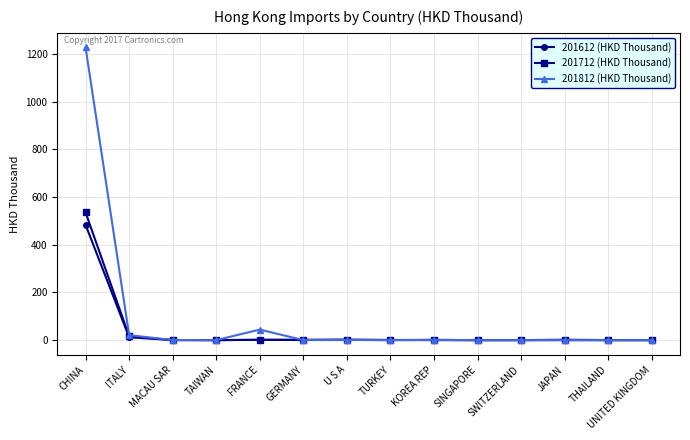

Which series ends up on top after the final intersection of 201612 (HKD Thousand) and 201712 (HKD Thousand)?

201612 (HKD Thousand)